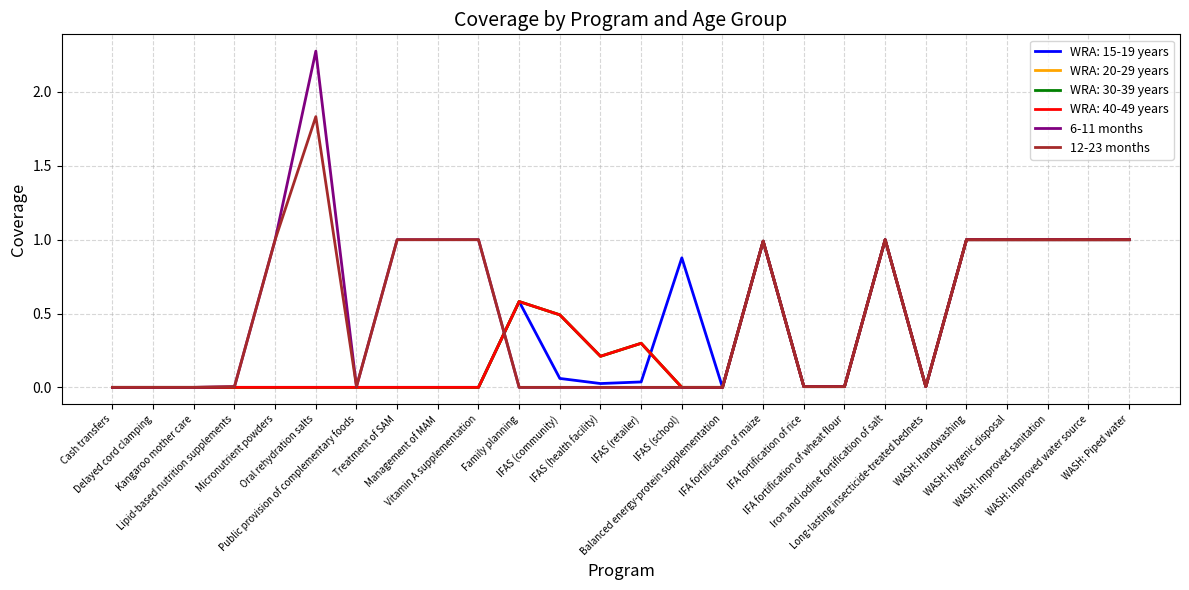

True or false: 12-23 months and 6-11 months intersect in this chart.

False